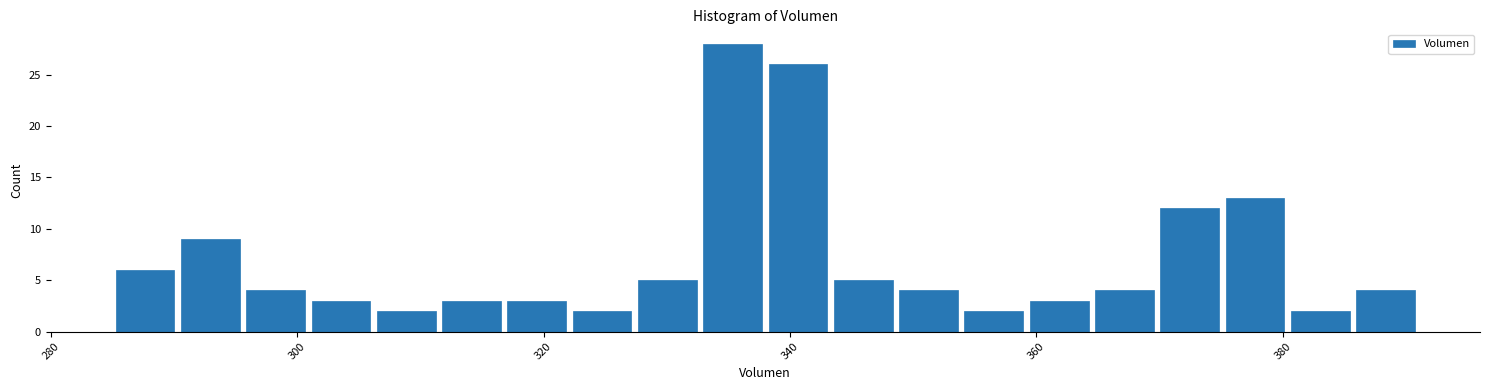

Around what value on the x-axis is the tallest bar? Give the approximate position of its centre, as read against the axis.

336